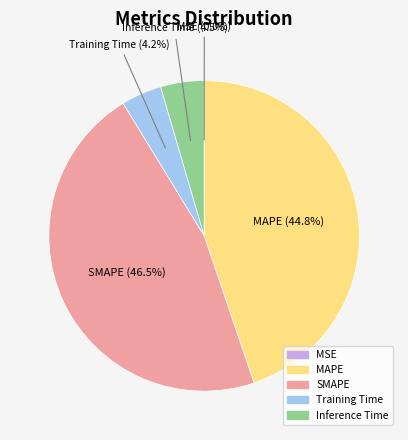

Which slice is the largest?

SMAPE